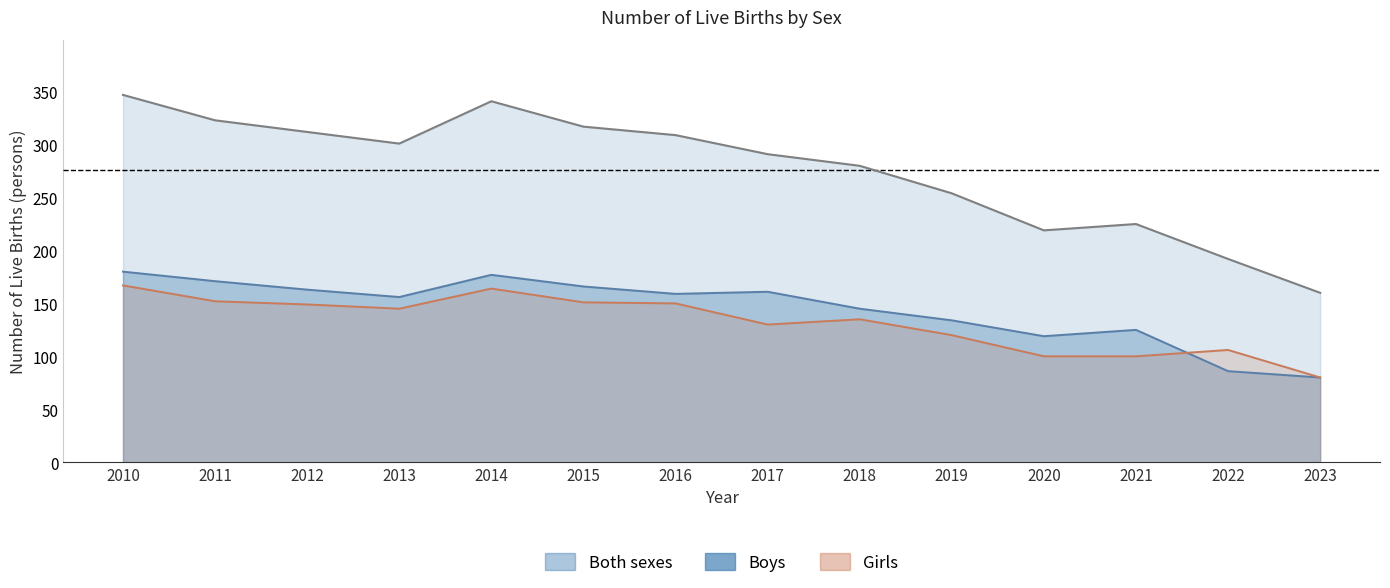

What is the maximum value for Both sexes?

347